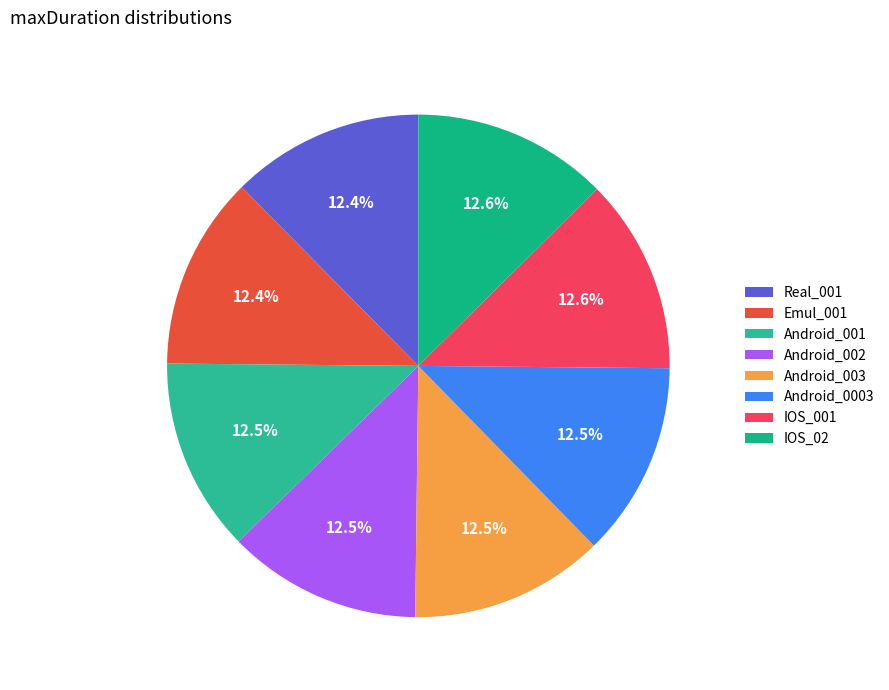

What is the ratio of the value at IOS_001 to the value at Android_001?

1.0